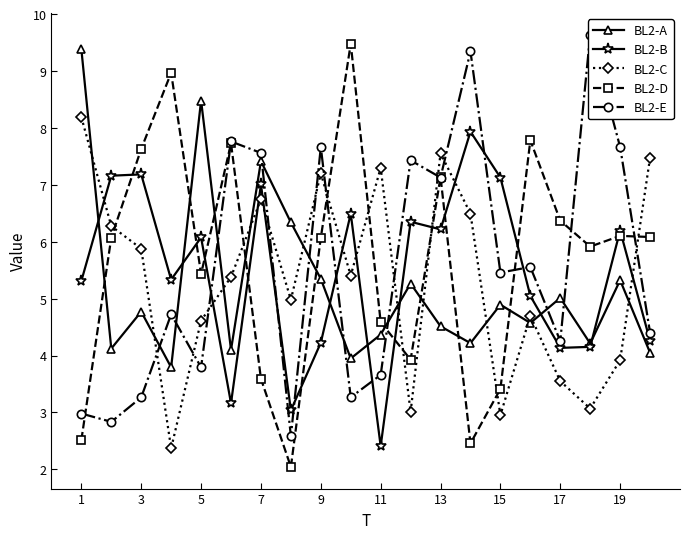

The value of BL2-D at 19 is 12.5. True or false?

False